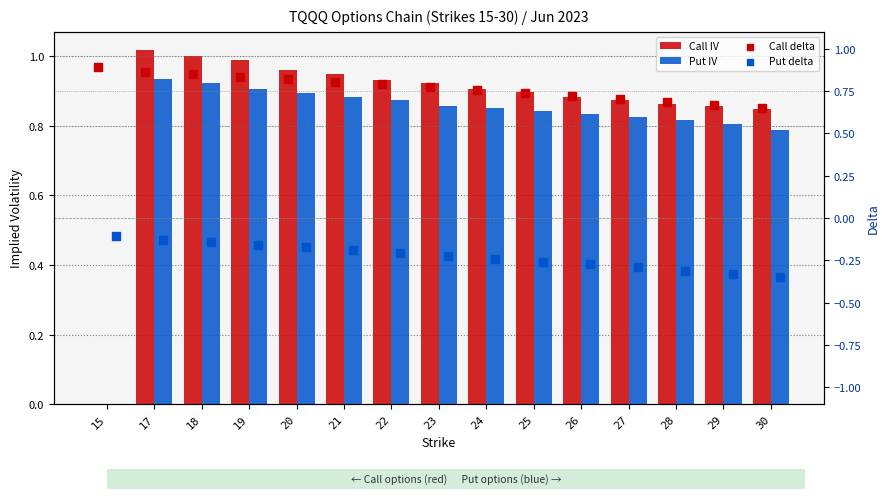

Which series contains the lowest Y value?

Put delta